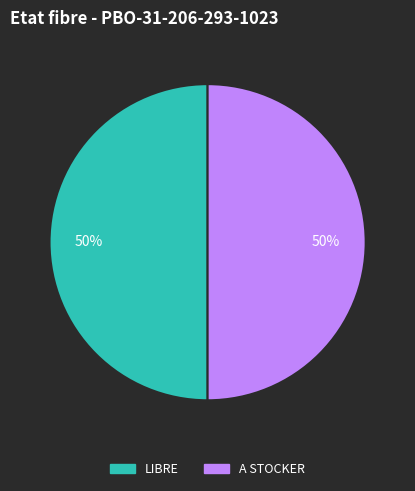

How many slices are in this pie chart?

2